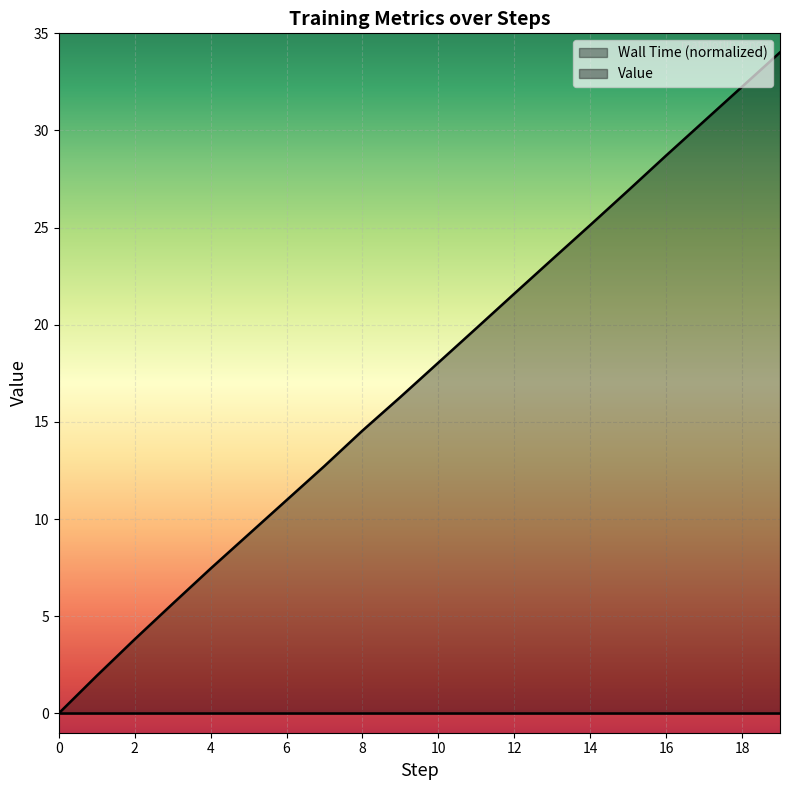

How many values are below 18?

10